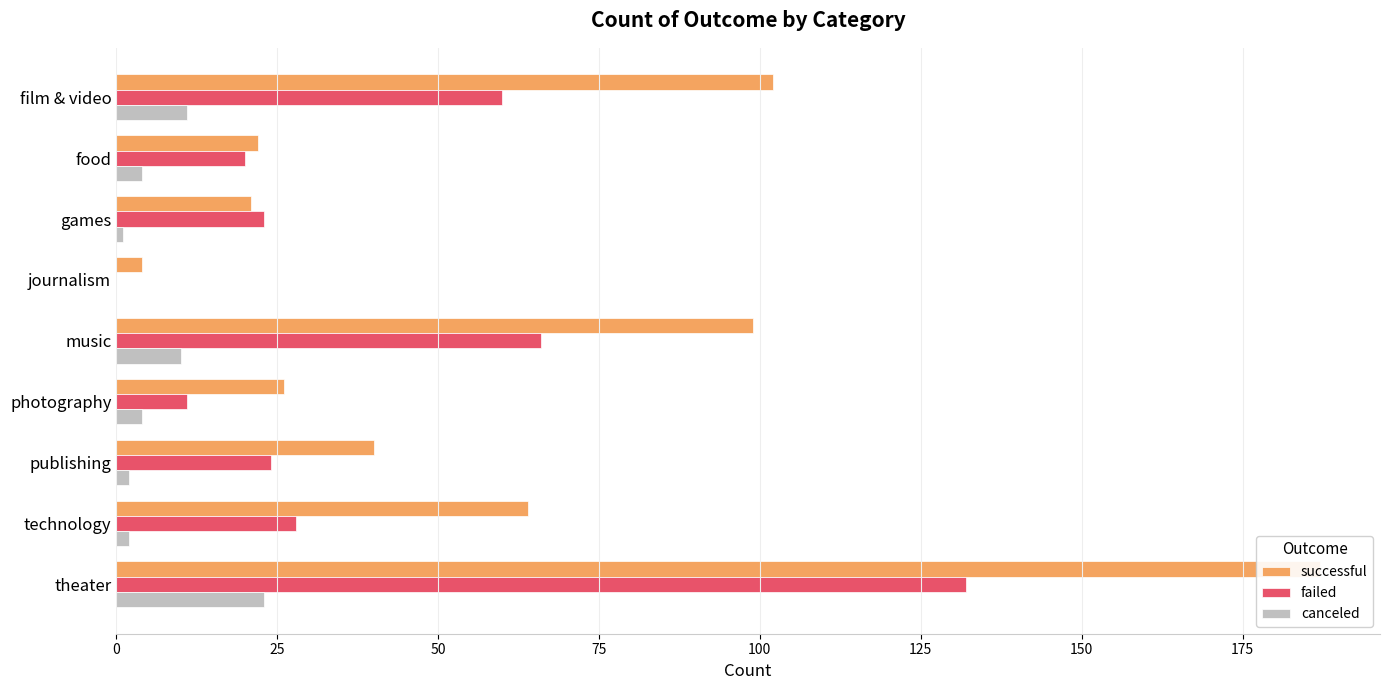

The value of failed at film & video is 15. True or false?

False